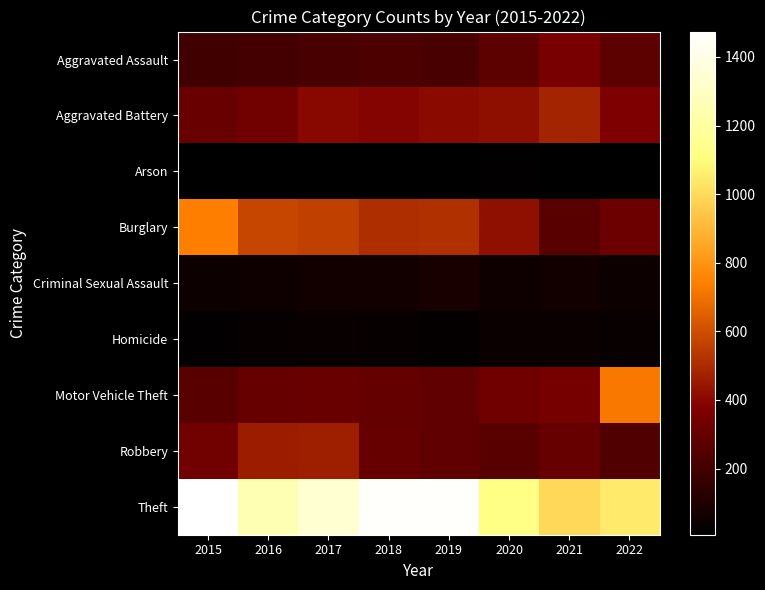

List the series in order of their peak value, lowest first.

Arson, Homicide, Criminal Sexual Assault, Aggravated Assault, Robbery, Aggravated Battery, Motor Vehicle Theft, Burglary, Theft